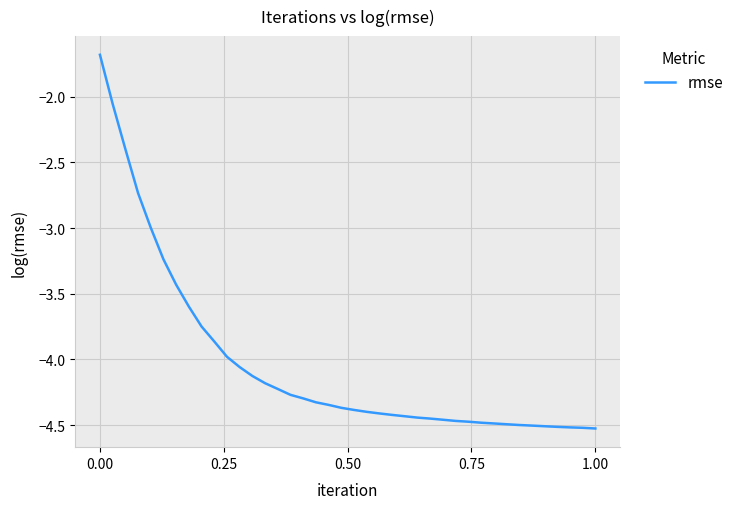

Does the chart have visible grid lines?

Yes